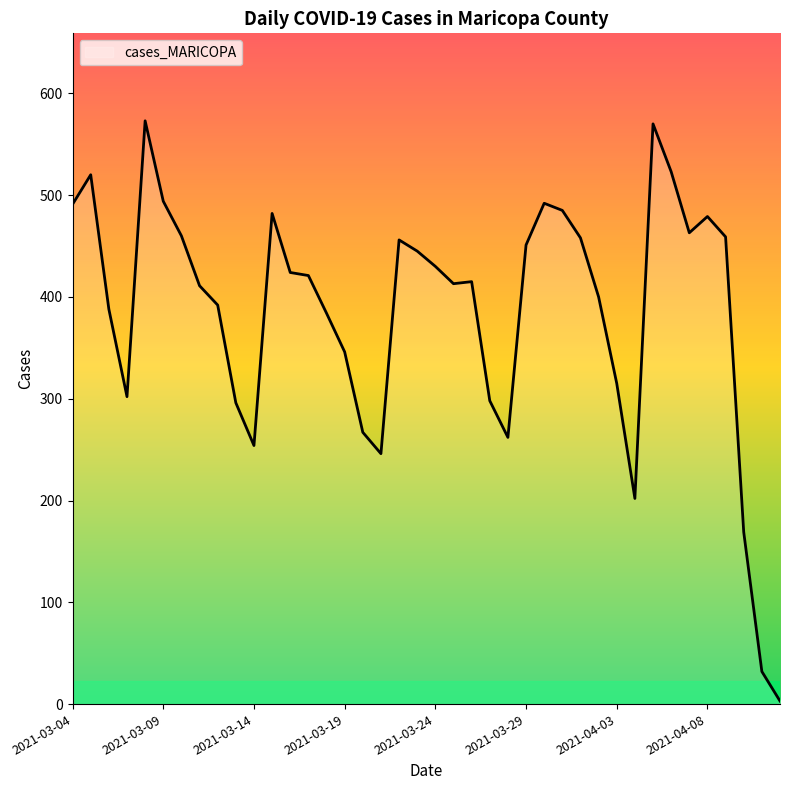

What is the difference between the maximum and minimum values?

570